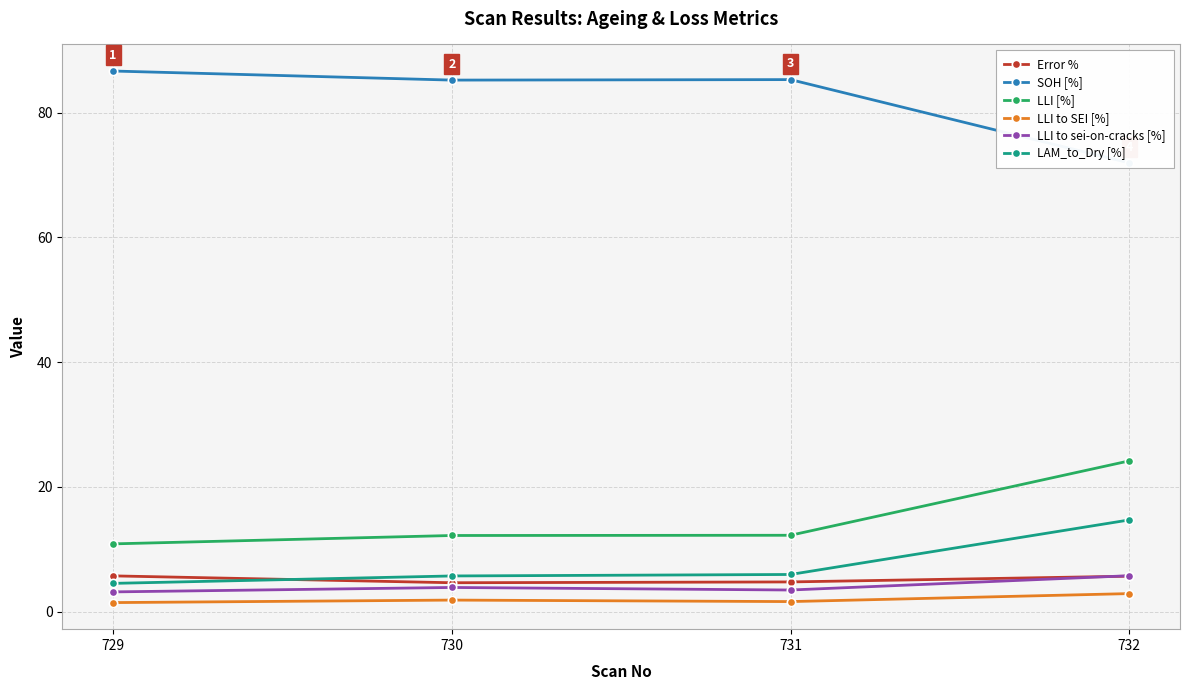

Count the Error % values in the range 4 to 5.

2